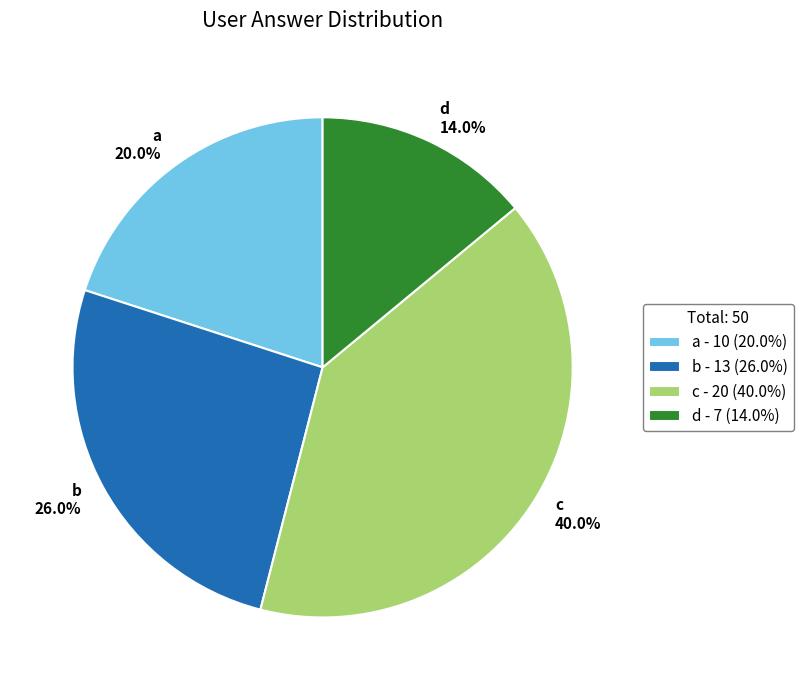

Which has a higher value, c or a?

c